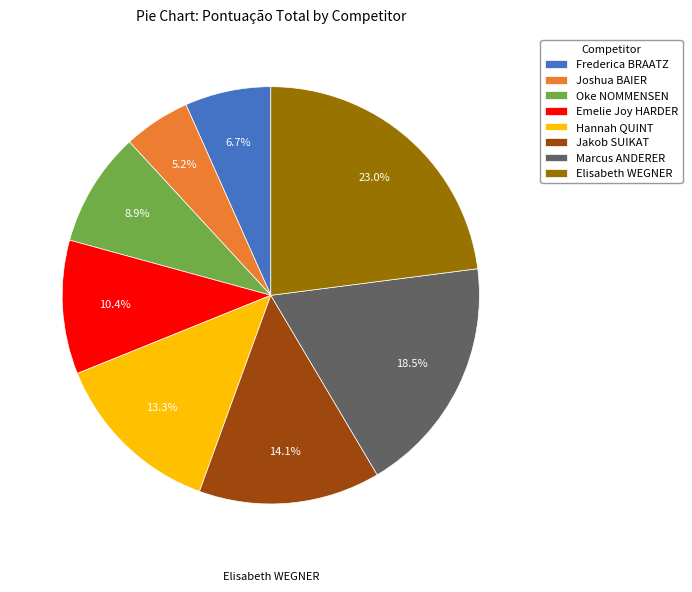

To the nearest percent, what portion does Jakob SUIKAT represent?

14%